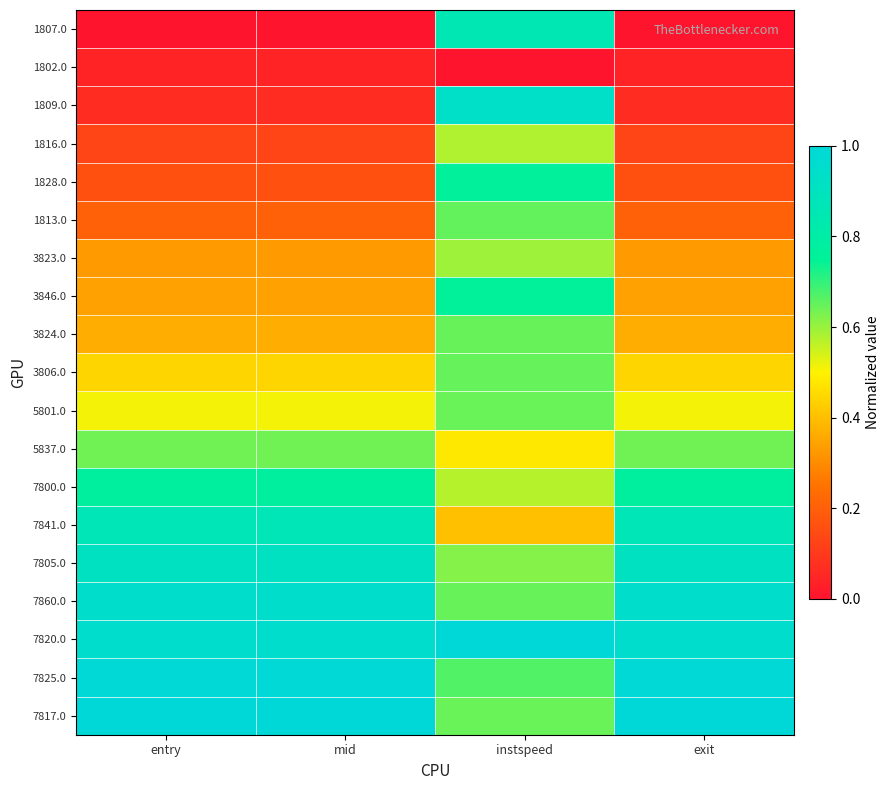

What is the spread (max minus min) of values at mid?

1.0